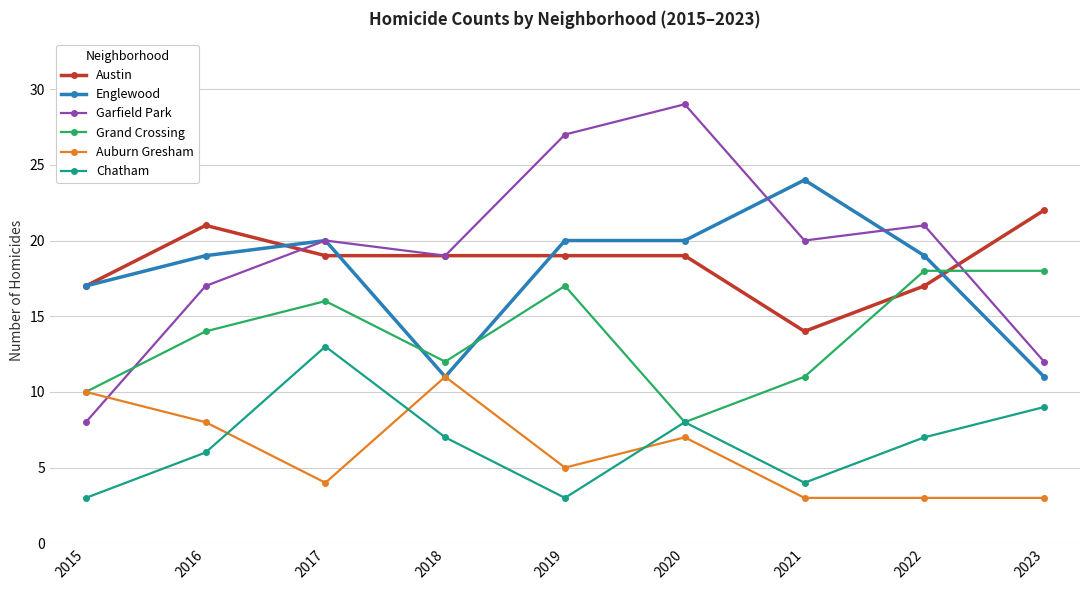

What is the minimum value shown in the chart?

3